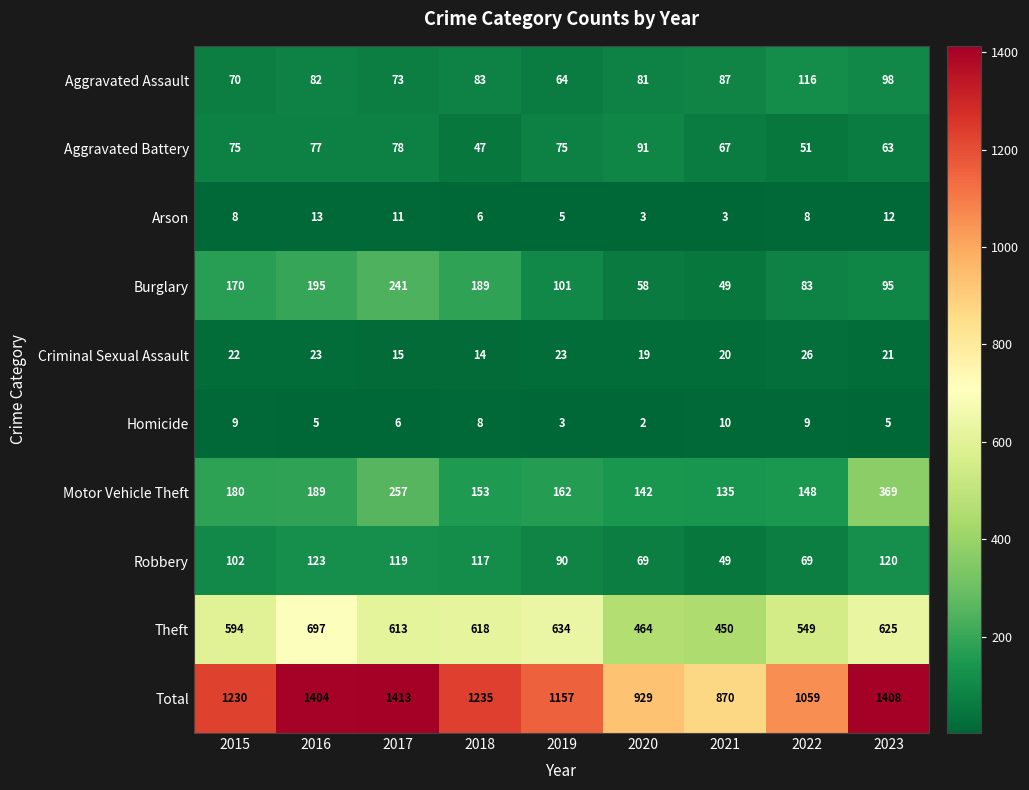

Which label corresponds to the largest value in the chart?

2017